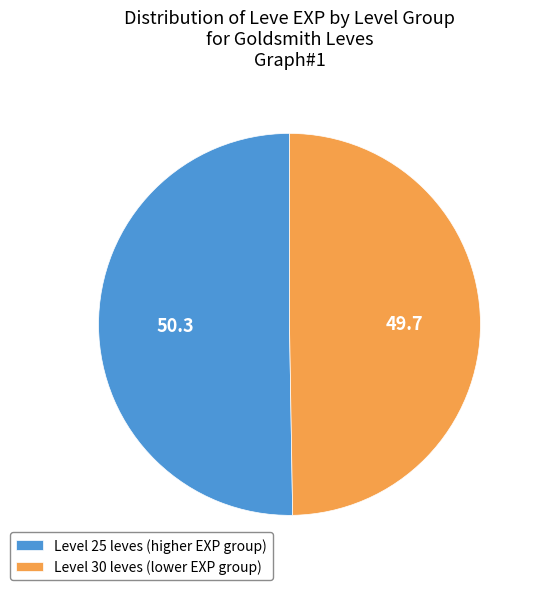

Rank the categories by value from highest to lowest.

Level 25 leves (higher EXP group), Level 30 leves (lower EXP group)